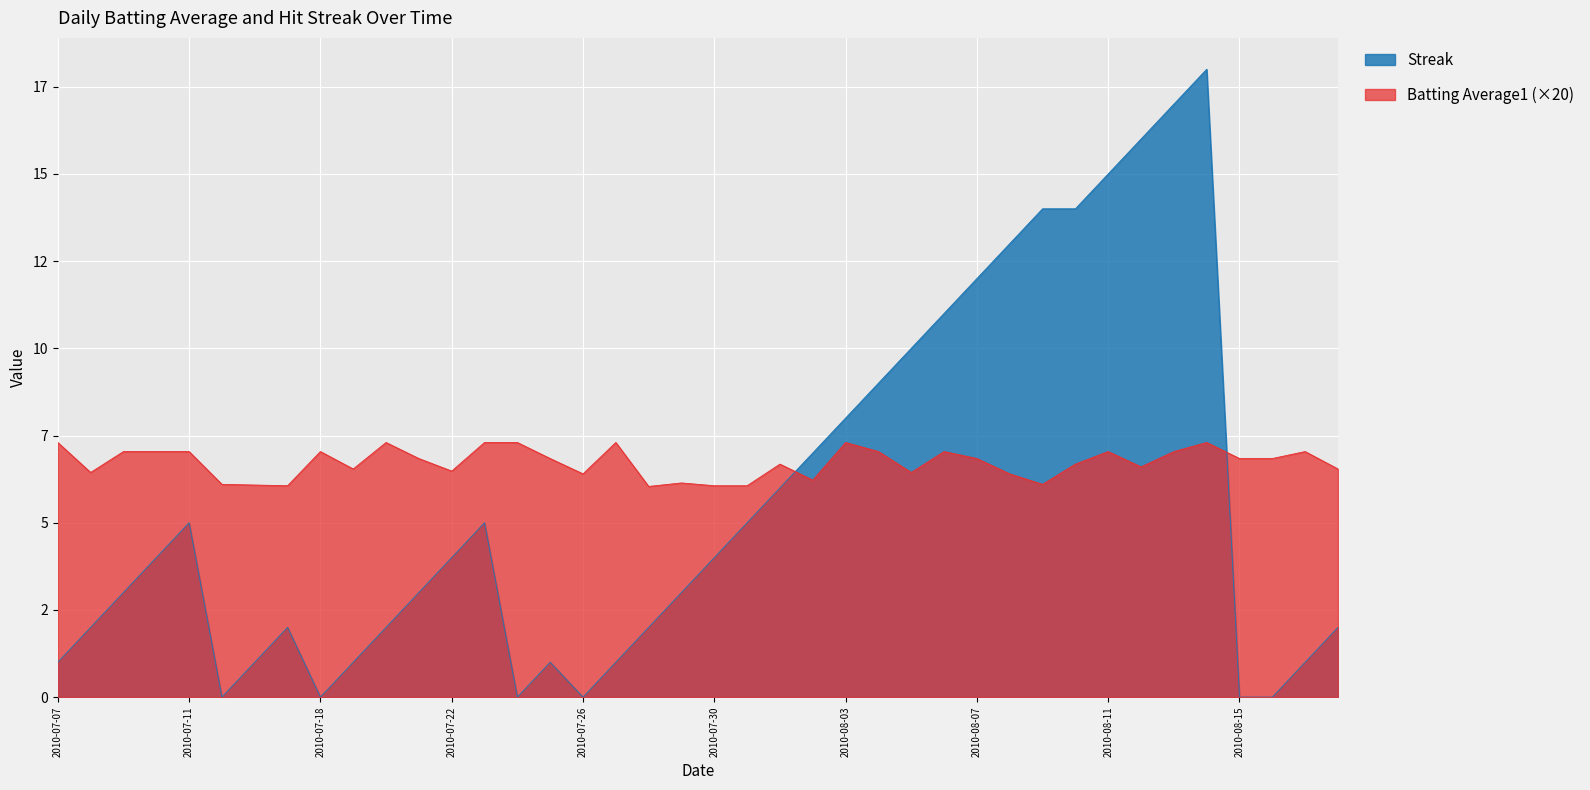

How many distinct data groups are displayed?

2